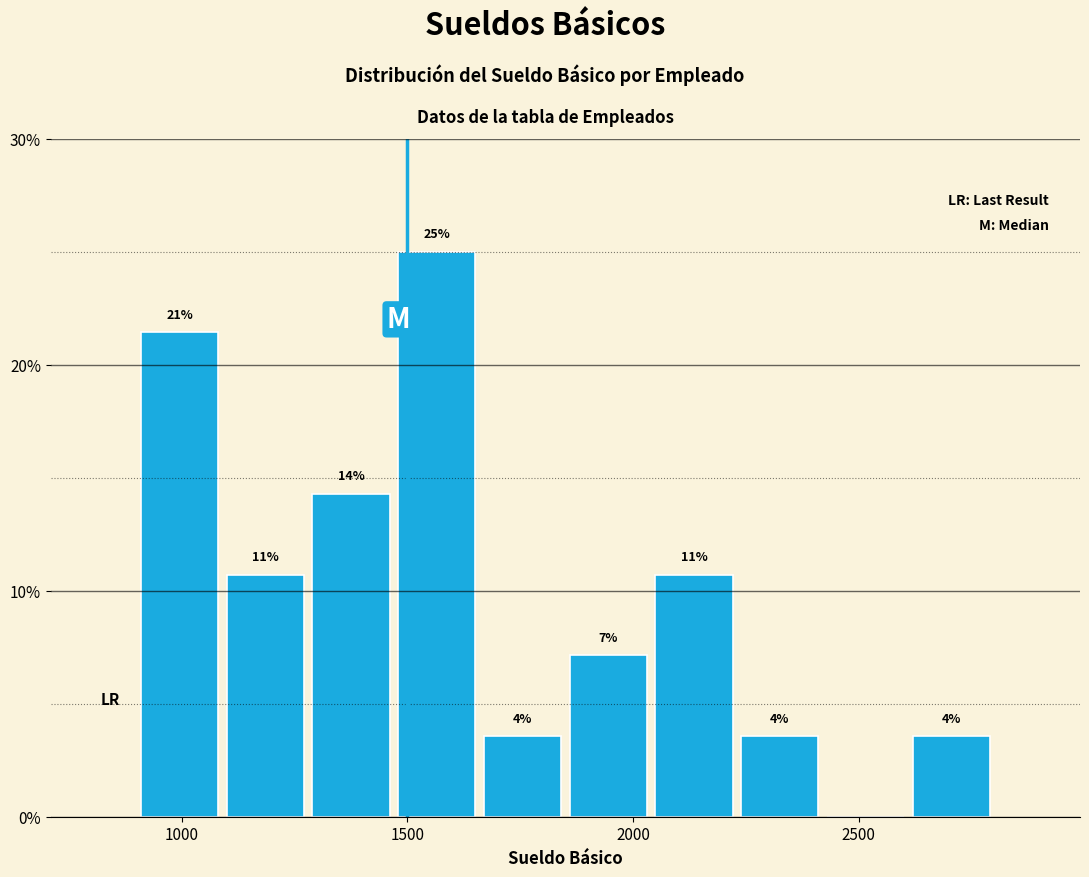

Around what value on the x-axis is the tallest bar? Give the approximate position of its centre, as read against the axis.

1550